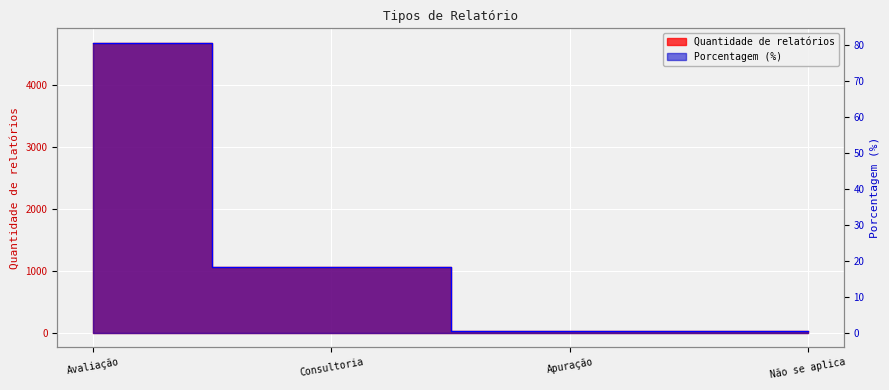

Which series has the largest total across all categories?

Quantidade de relatórios